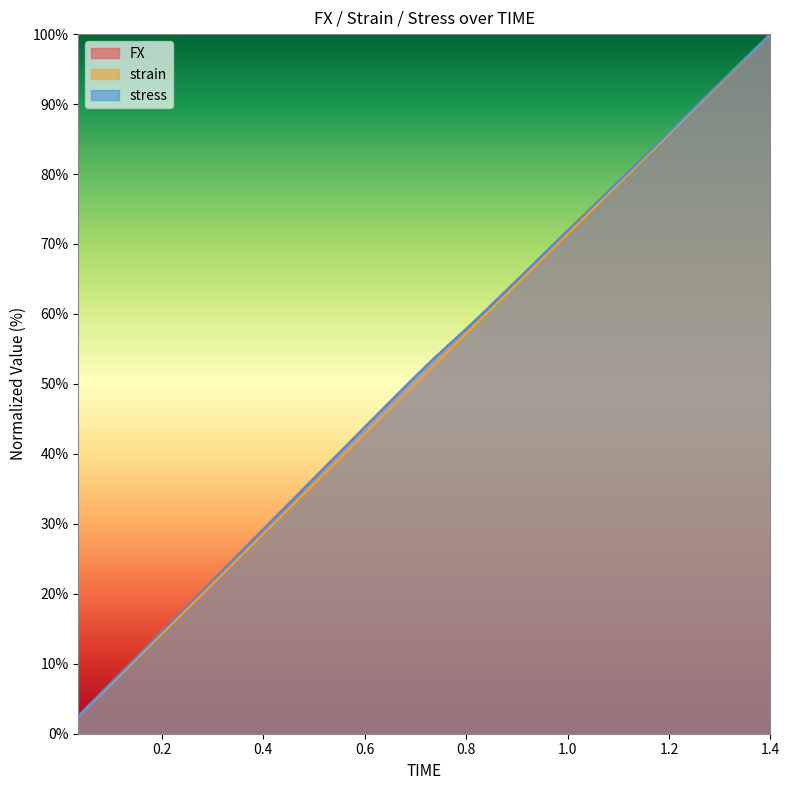

What is the sum of the strain values at 0.7 and 0.98?

120.0